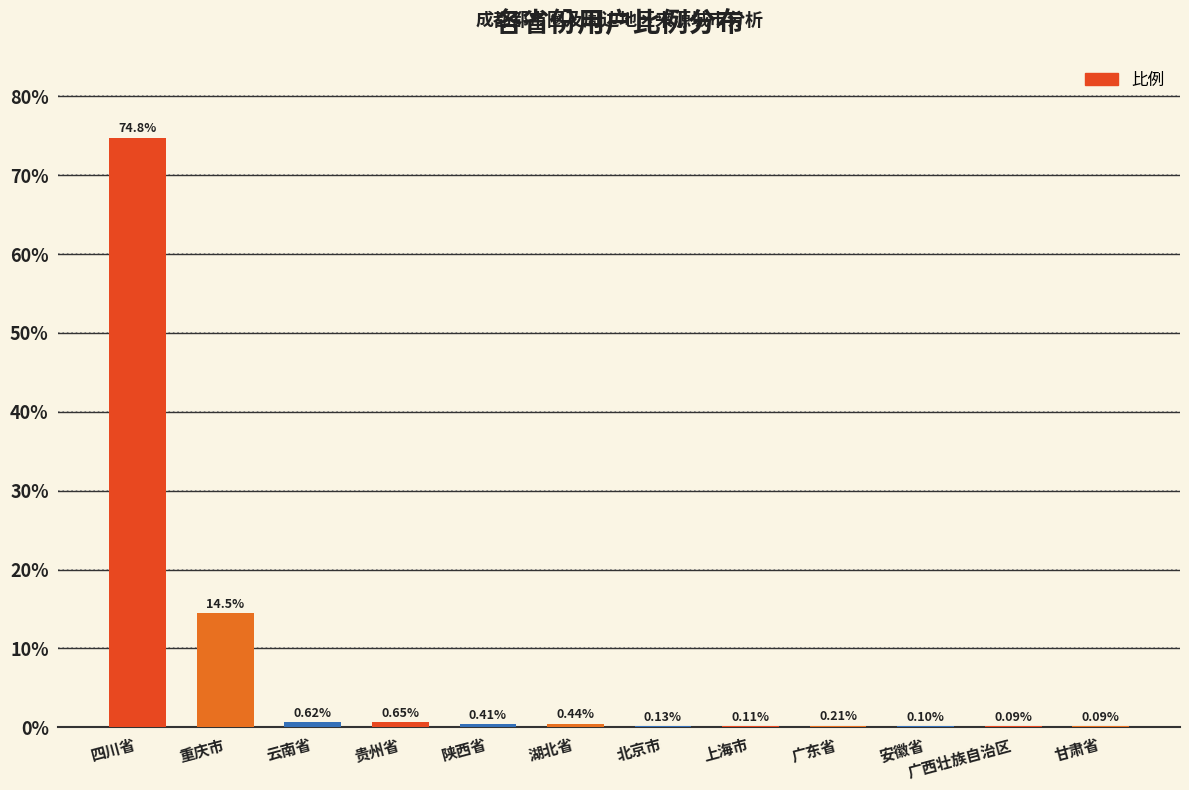

What is the change in value from 四川省 to 陕西省?

-74.4